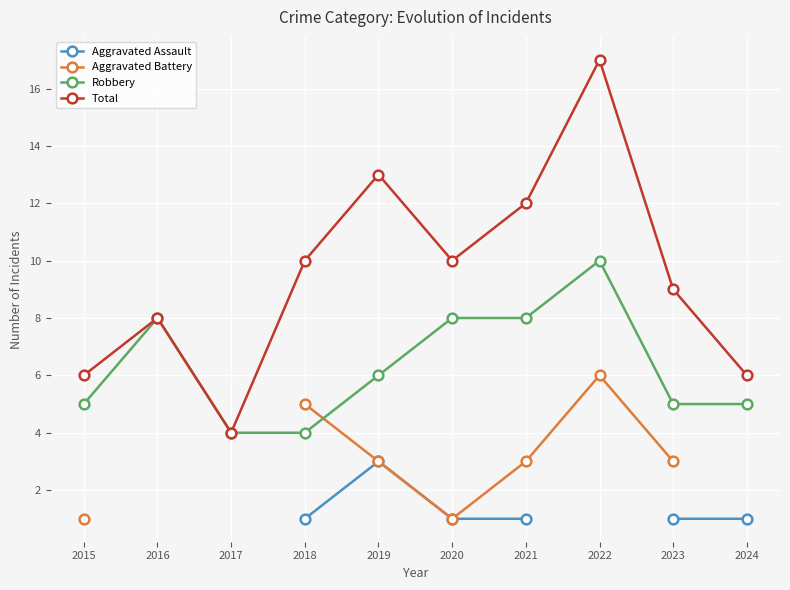

True or false: Aggravated Assault has more than 1 points higher than both neighbors.

False